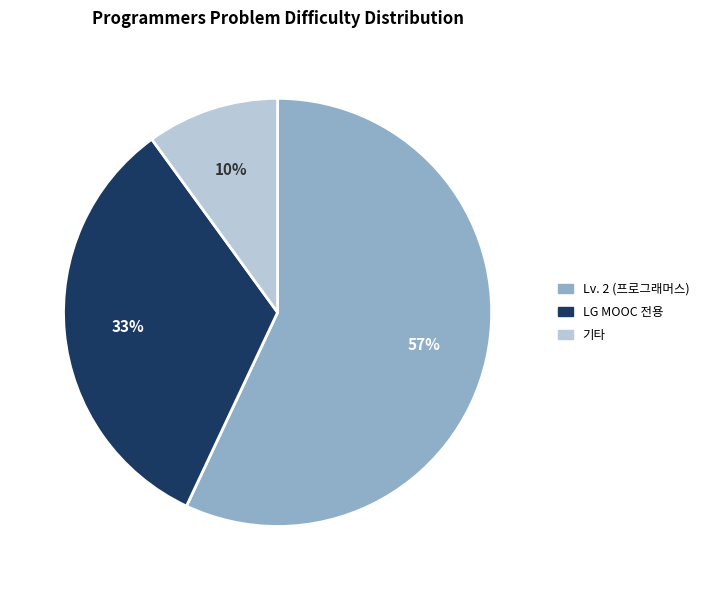

Count the number of slices in the pie.

3